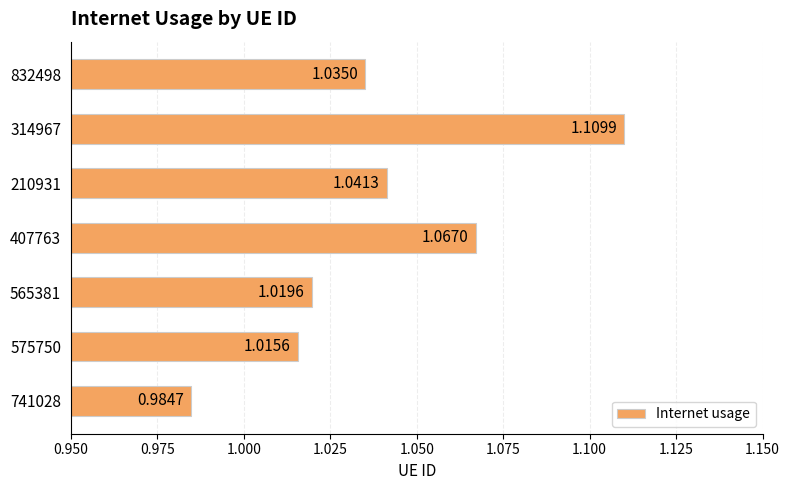

Rank the categories by value from highest to lowest.

314967, 407763, 210931, 832498, 565381, 575750, 741028